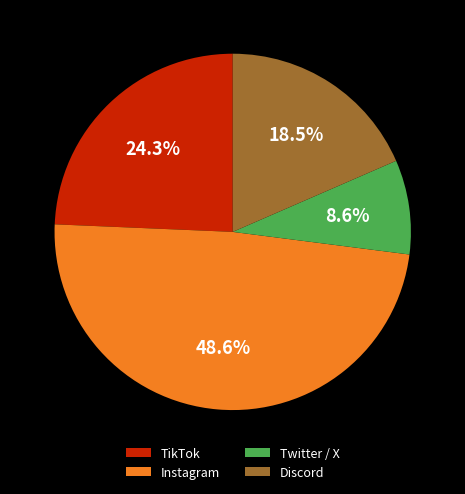

Between Discord and Instagram, which is larger?

Instagram